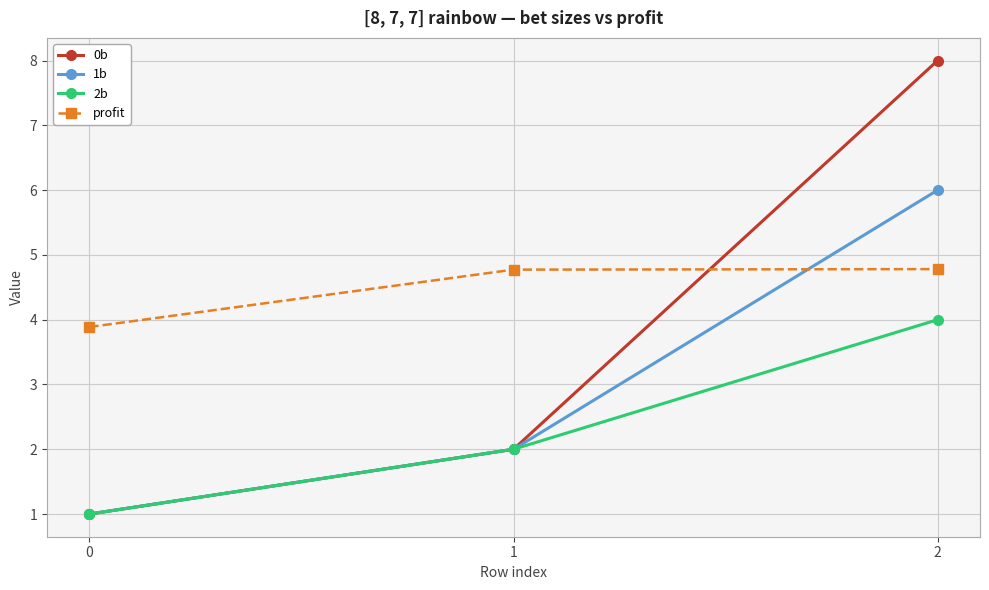

How many categories are shown in the chart?

3